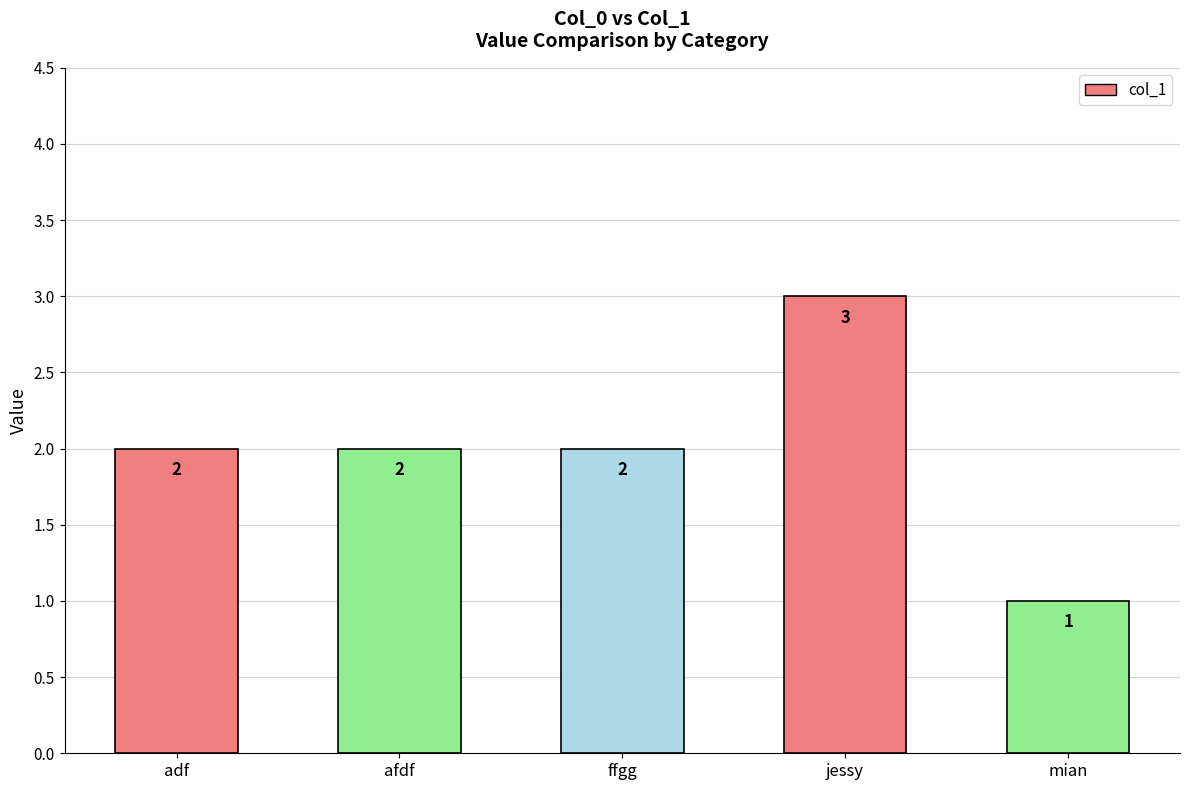

Reading left to right, what are all the values shown in this chart?

adf=2	afdf=2	ffgg=2	jessy=3	mian=1